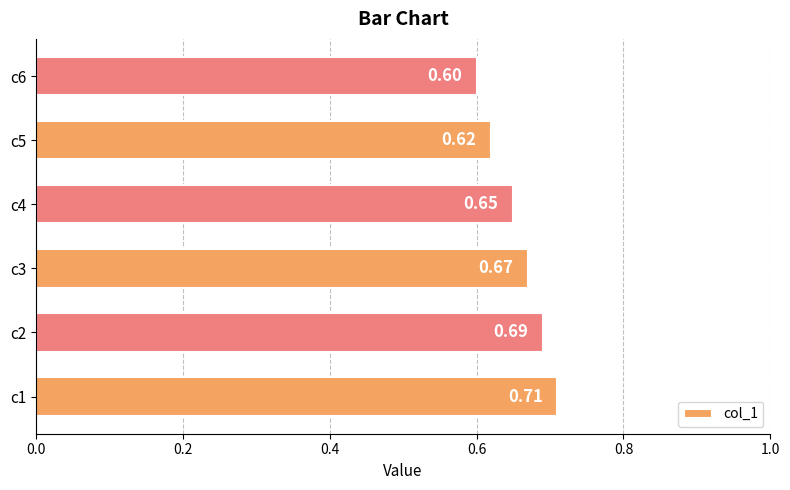

What is the smallest value displayed?

0.6